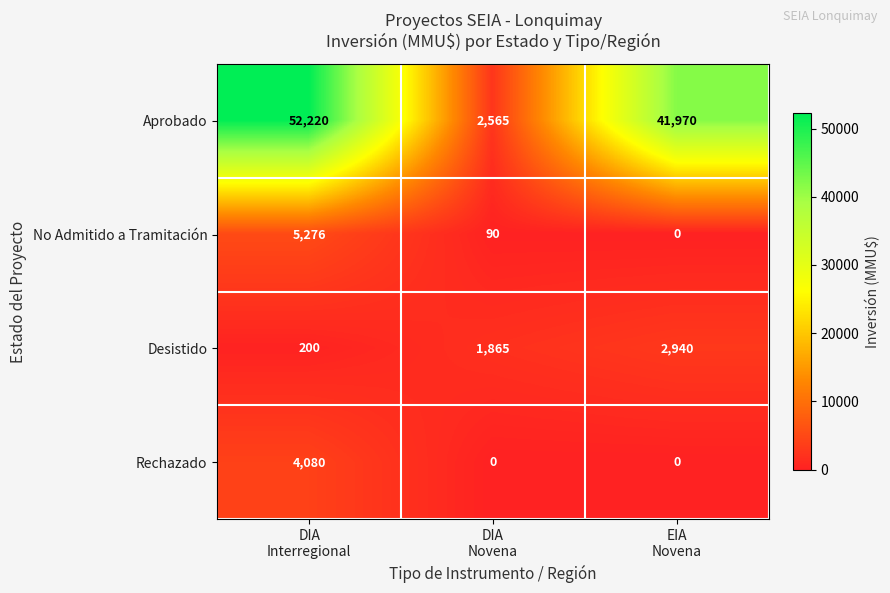

What is the difference between the second highest and minimum values in the Desistido series?

1665